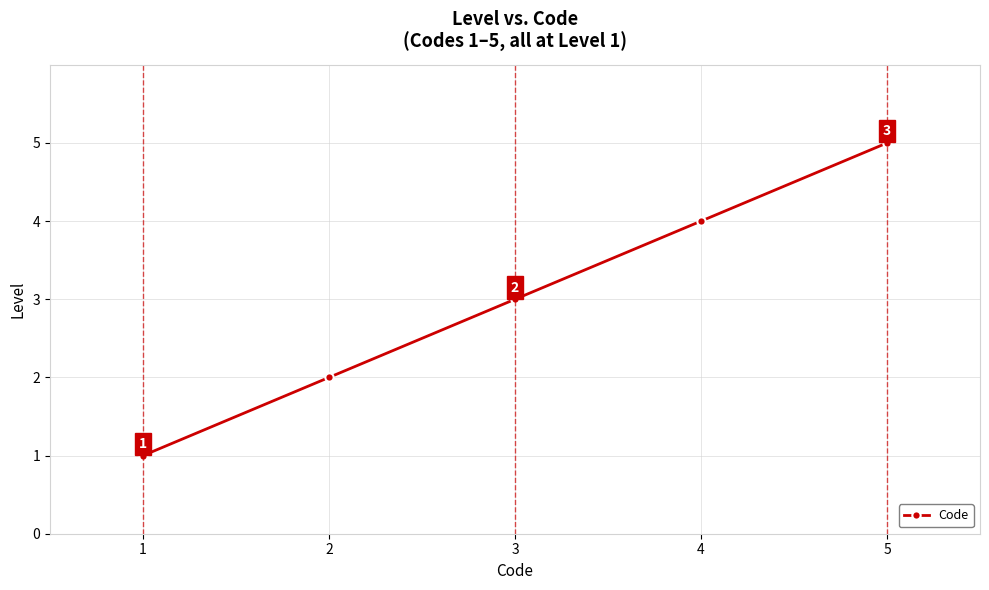

Between 4 and 3, which is larger?

4